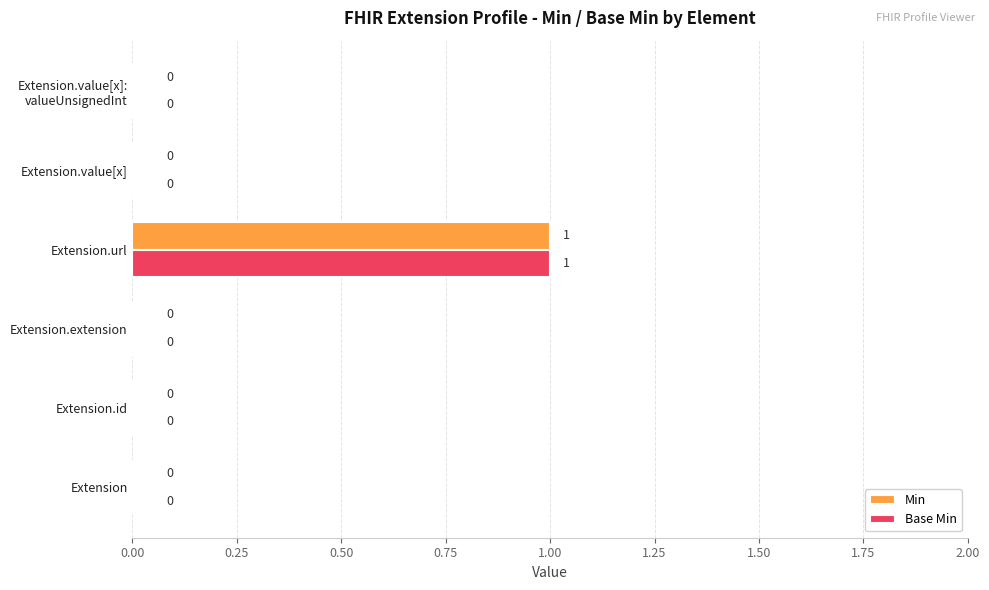

At which category is the sum across all series the highest?

Extension.url